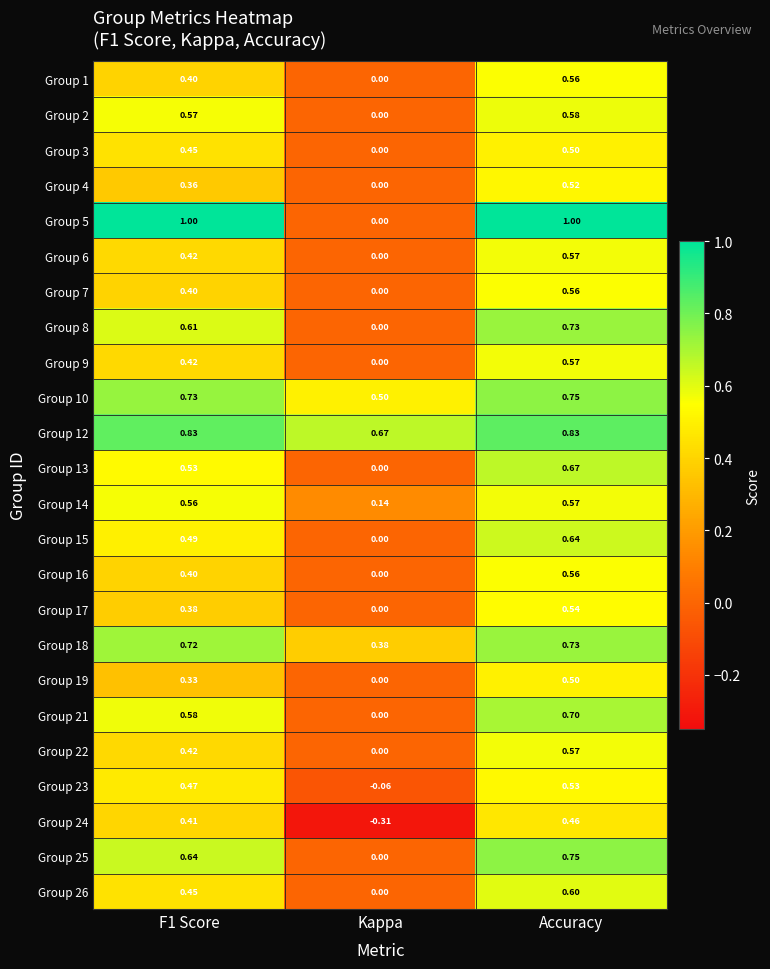

Which category has the lowest value across all series?

Kappa